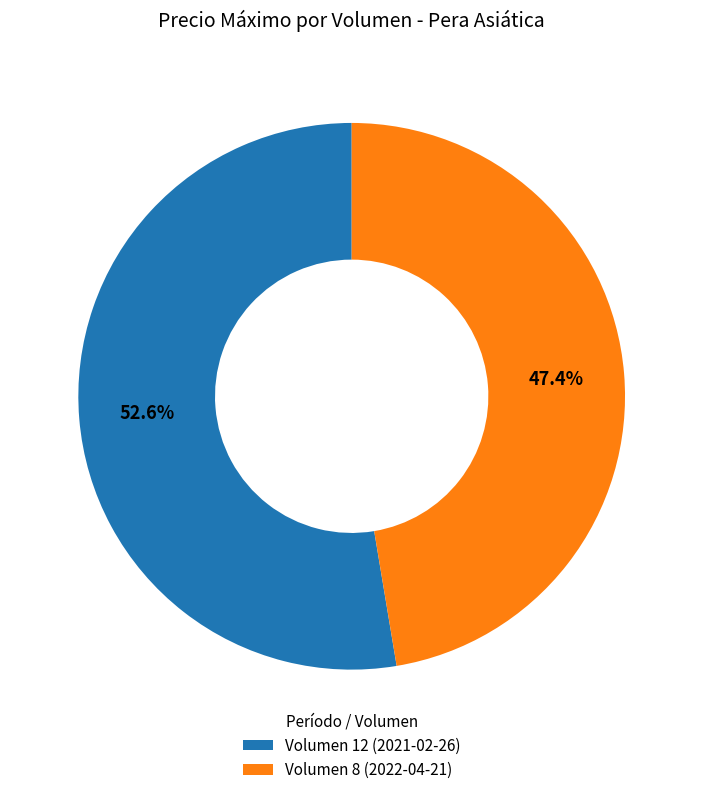

What is the total percentage of Volumen 8 (2022-04-21) and Volumen 12 (2021-02-26)?

100.0%